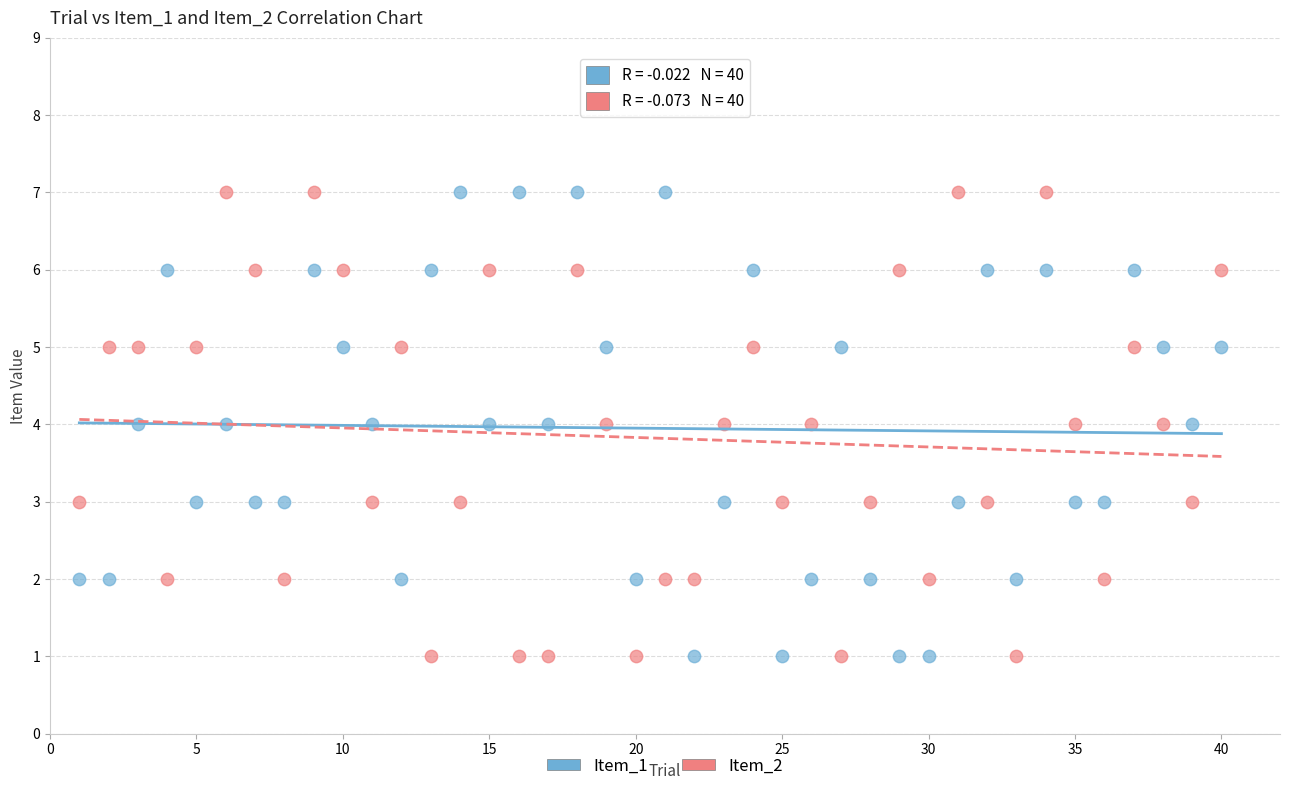

What is the X range (max minus min) for the scatter plot?

39